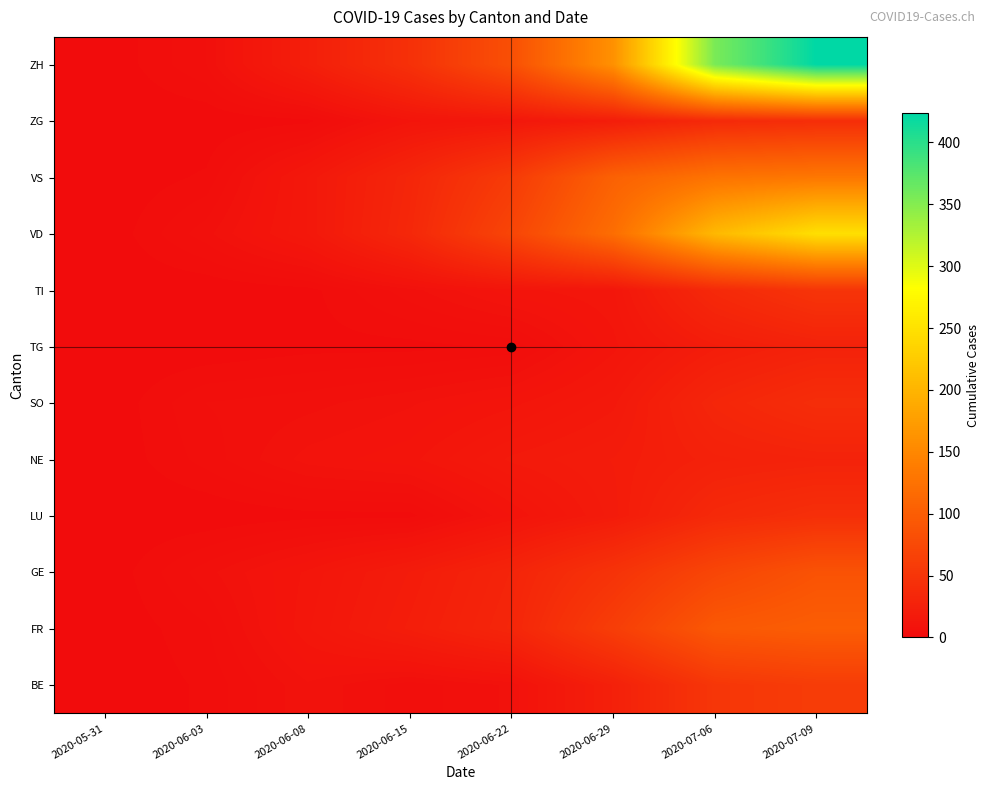

Reading left to right, extract all data points from this chart.

BE: 2020-05-31=0	2020-06-03=2	2020-06-08=8	2020-06-15=4	2020-06-22=7	2020-06-29=25	2020-07-06=52	2020-07-09=59
FR: 2020-05-31=0	2020-06-03=3	2020-06-08=13	2020-06-15=22	2020-06-22=32	2020-06-29=61	2020-07-06=94	2020-07-09=100
GE: 2020-05-31=0	2020-06-03=6	2020-06-08=12	2020-06-15=20	2020-06-22=30	2020-06-29=48	2020-07-06=71	2020-07-09=87
LU: 2020-05-31=0	2020-06-03=0	2020-06-08=1	2020-06-15=1	2020-06-22=10	2020-06-29=19	2020-07-06=36	2020-07-09=43
NE: 2020-05-31=0	2020-06-03=4	2020-06-08=9	2020-06-15=11	2020-06-22=17	2020-06-29=20	2020-07-06=26	2020-07-09=28
SO: 2020-05-31=0	2020-06-03=5	2020-06-08=6	2020-06-15=8	2020-06-22=11	2020-06-29=16	2020-07-06=32	2020-07-09=41
TG: 2020-05-31=0	2020-06-03=0	2020-06-08=1	2020-06-15=1	2020-06-22=2	2020-06-29=11	2020-07-06=21	2020-07-09=27
TI: 2020-05-31=0	2020-06-03=0	2020-06-08=1	2020-06-15=6	2020-06-22=11	2020-06-29=13	2020-07-06=36	2020-07-09=50
VD: 2020-05-31=0	2020-06-03=6	2020-06-08=15	2020-06-15=34	2020-06-22=70	2020-06-29=120	2020-07-06=205	2020-07-09=248
VS: 2020-05-31=0	2020-06-03=2	2020-06-08=15	2020-06-15=32	2020-06-22=58	2020-06-29=105	2020-07-06=127	2020-07-09=132
ZG: 2020-05-31=0	2020-06-03=0	2020-06-08=1	2020-06-15=11	2020-06-22=14	2020-06-29=21	2020-07-06=36	2020-07-09=41
ZH: 2020-05-31=0	2020-06-03=5	2020-06-08=23	2020-06-15=45	2020-06-22=83	2020-06-29=161	2020-07-06=356	2020-07-09=424